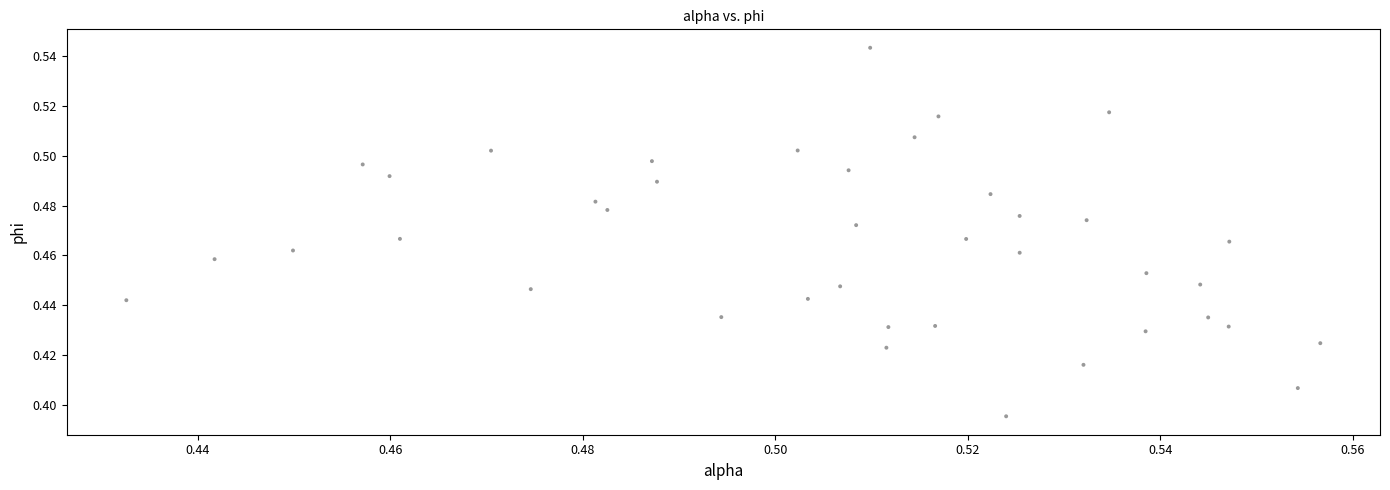

How many points are shown in the scatter plot?

40